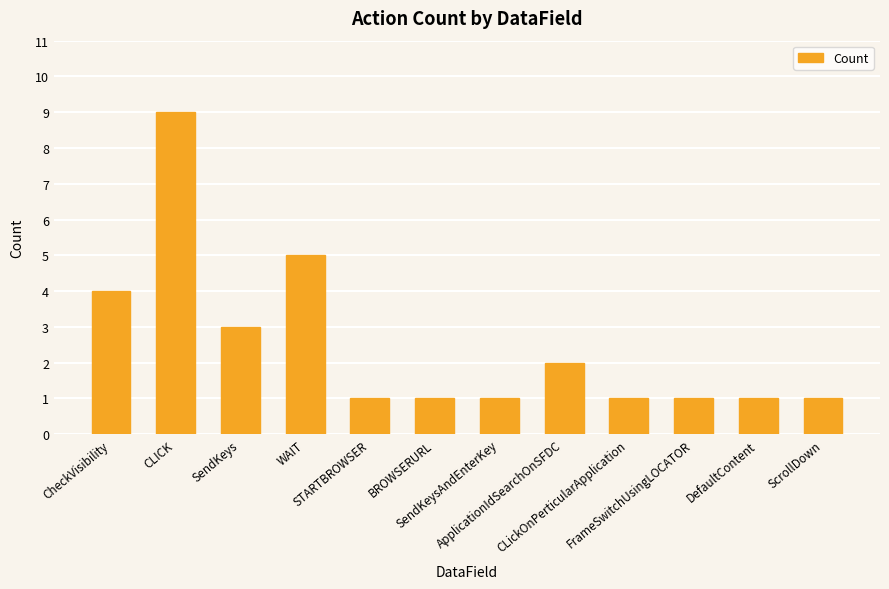

What is the maximum value shown in the chart?

9